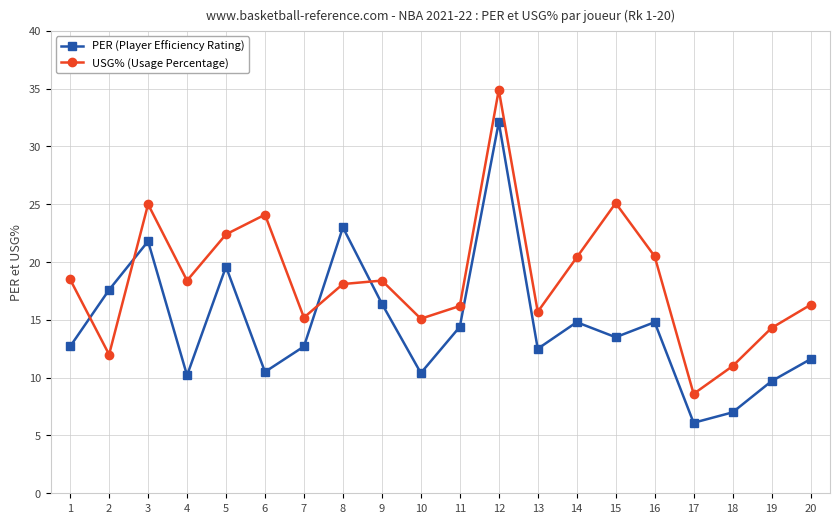

List the series in order of their peak value, highest first.

USG% (Usage Percentage), PER (Player Efficiency Rating)